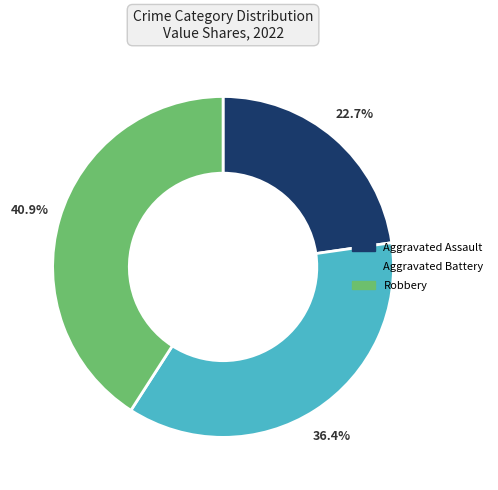

How many slices are in this pie chart?

3